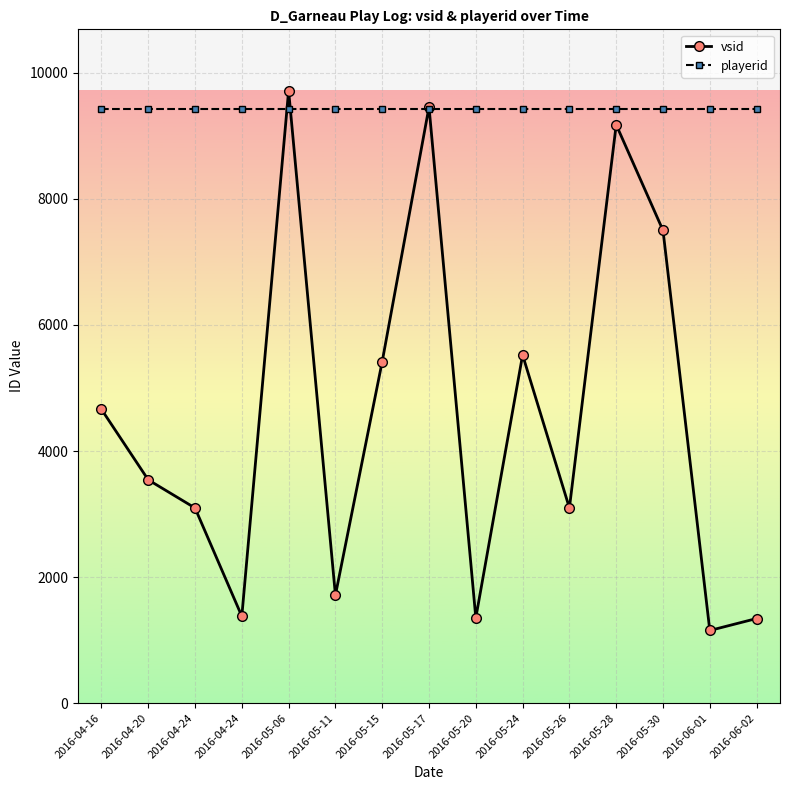

What is the average value of the vsid series?

4542